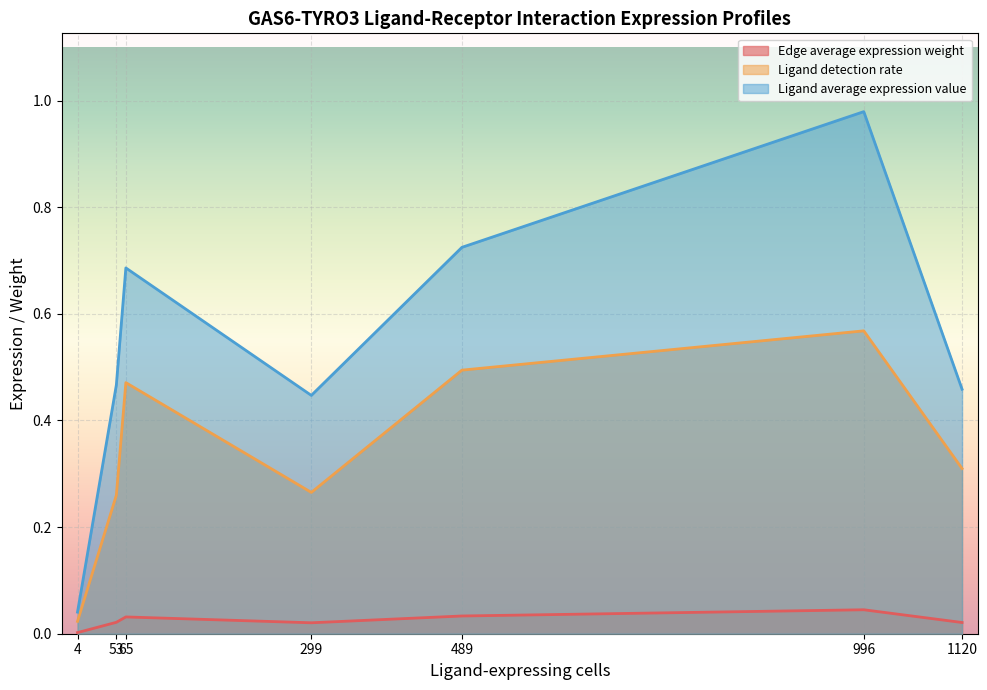

Where is the first local minimum for Edge average expression weight?

299